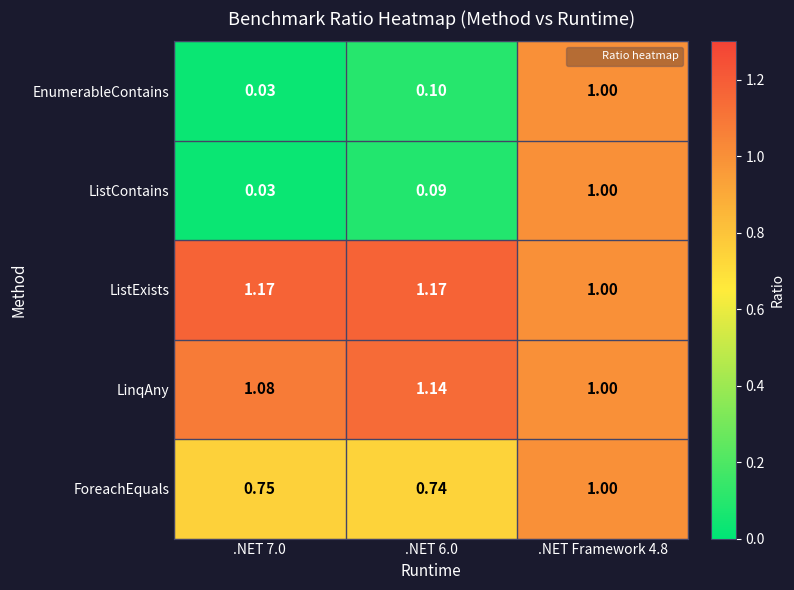

Between .NET 6.0 and .NET Framework 4.8, which series saw the biggest shift?

ListContains